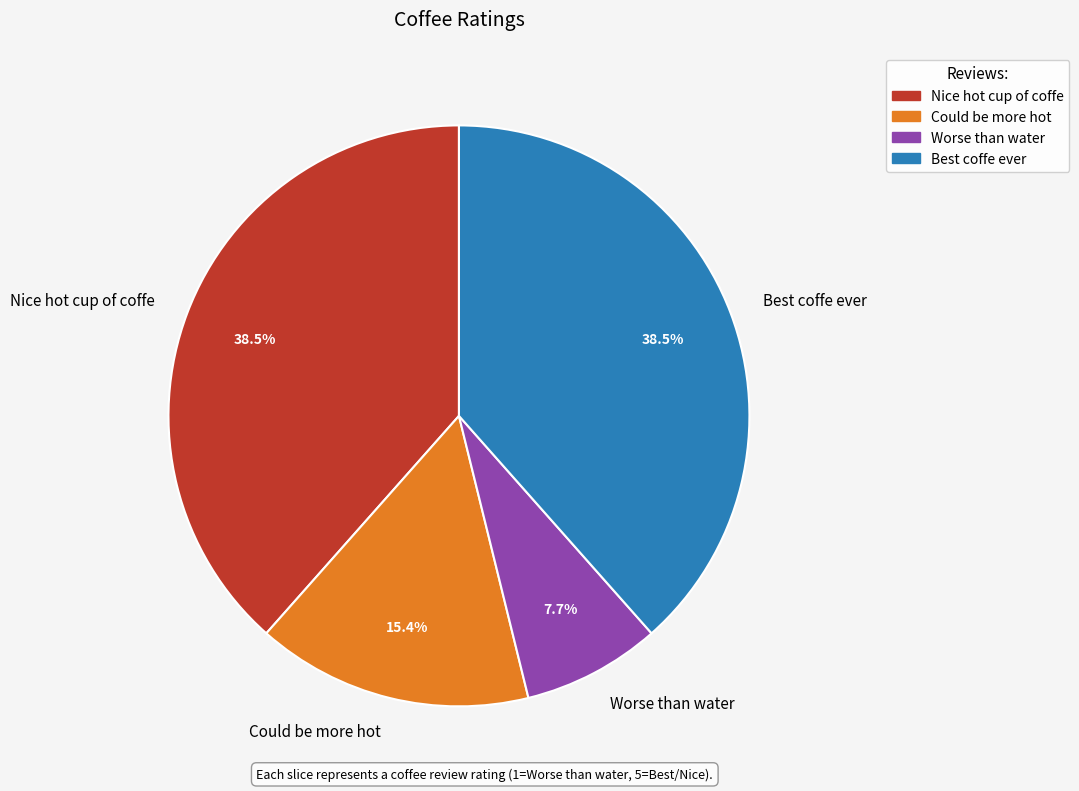

To the nearest percent, what is the difference between the largest and smallest slice percentages?

31%